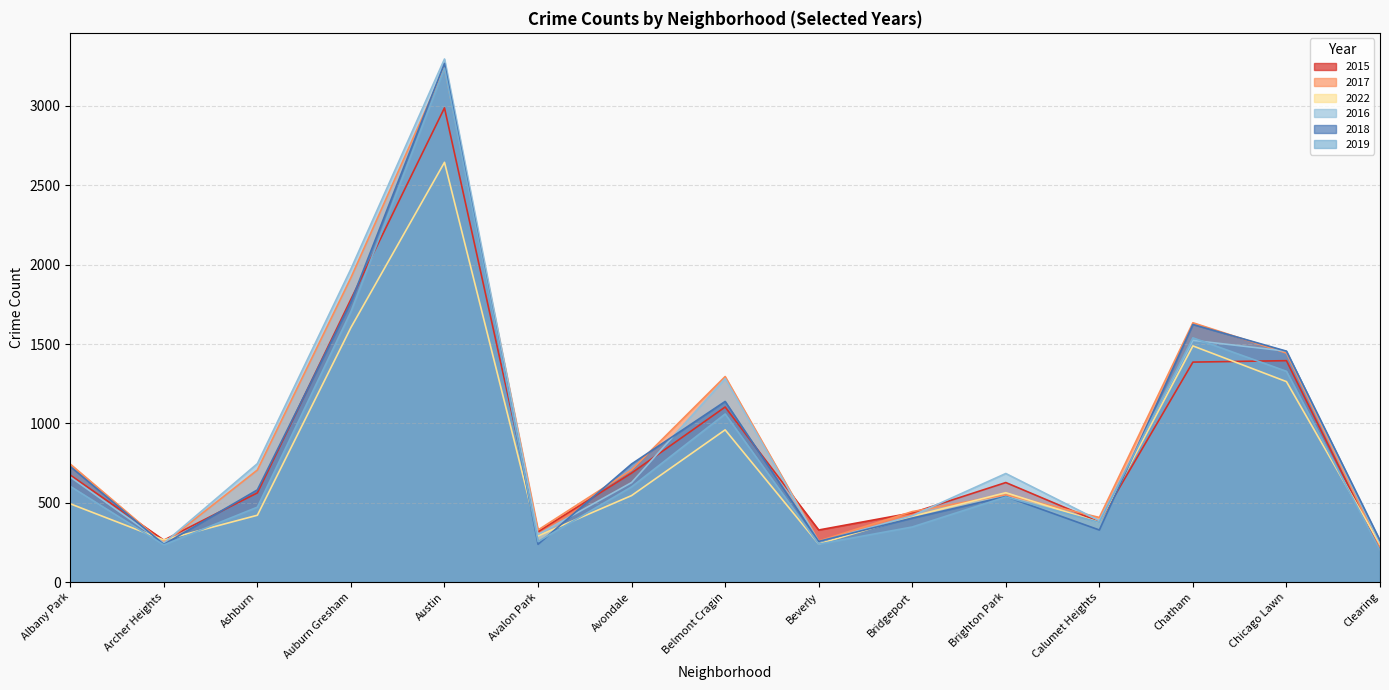

True or false: 2017 has more than 2 interior local peaks.

True